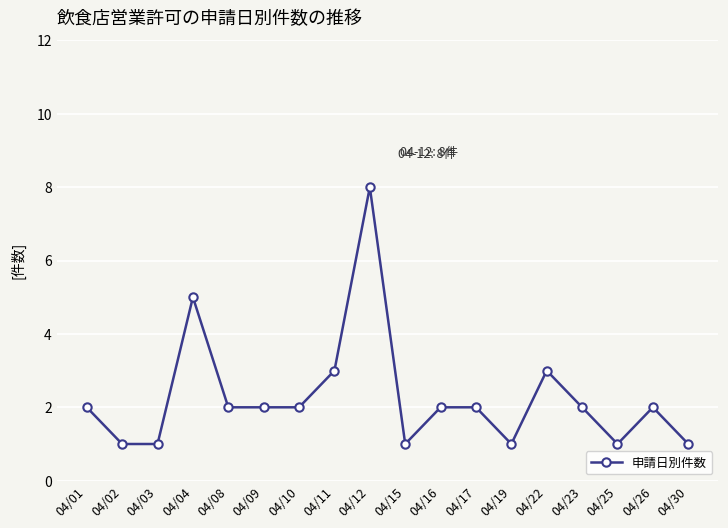

Approximately how many times larger is the value at 04/19 compared to 04/11?

0.3